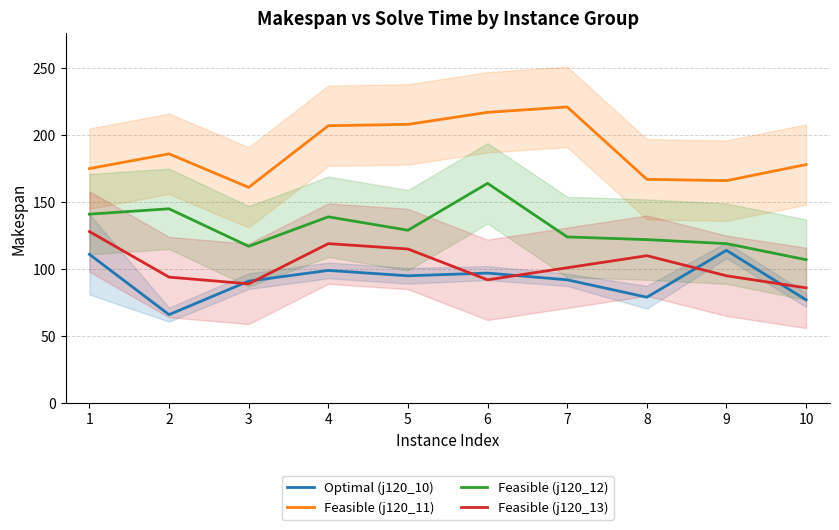

True or false: Feasible (j120_11) and Optimal (j120_10) intersect in this chart.

False